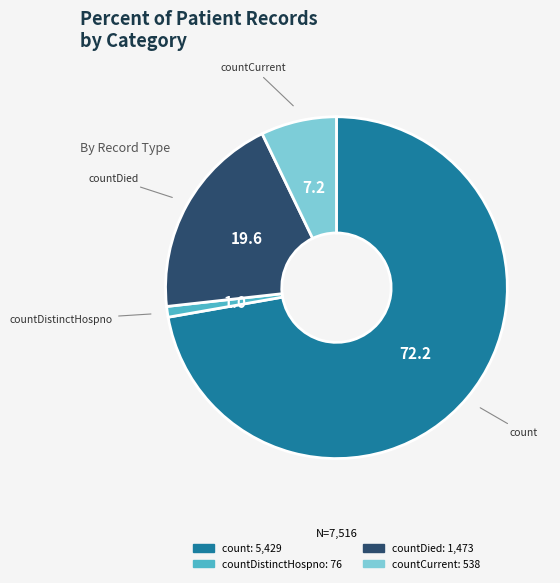

Does any single category account for the majority?

Yes